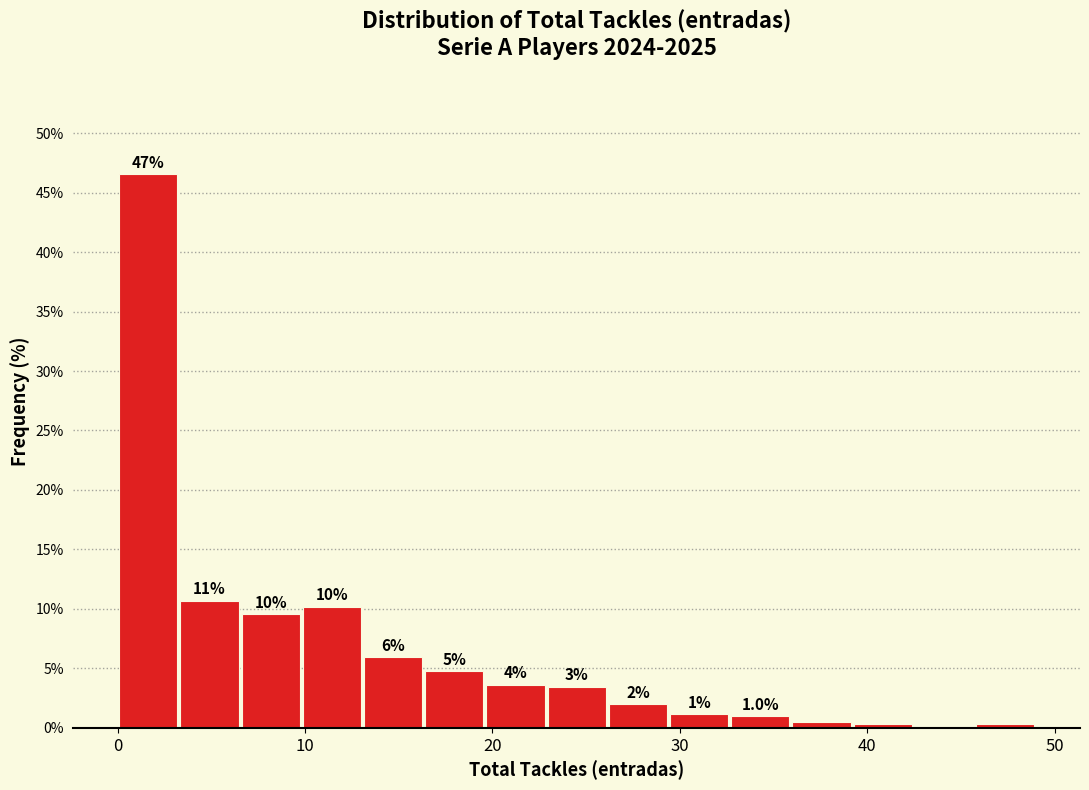

Around what value on the x-axis is the tallest bar? Give the approximate position of its centre, as read against the axis.

2